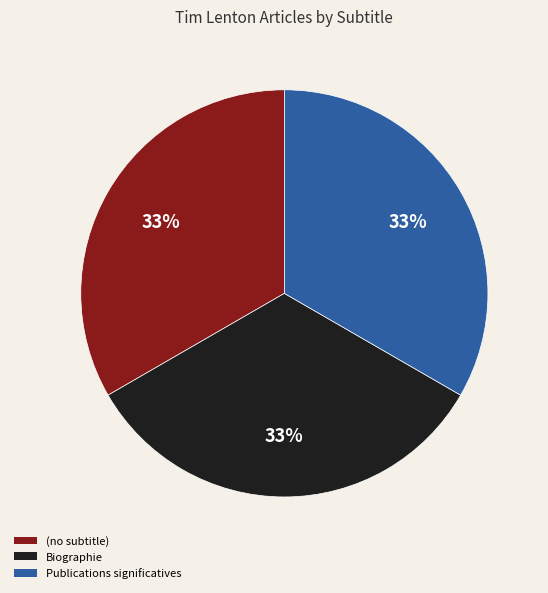

How many slices are in this pie chart?

3